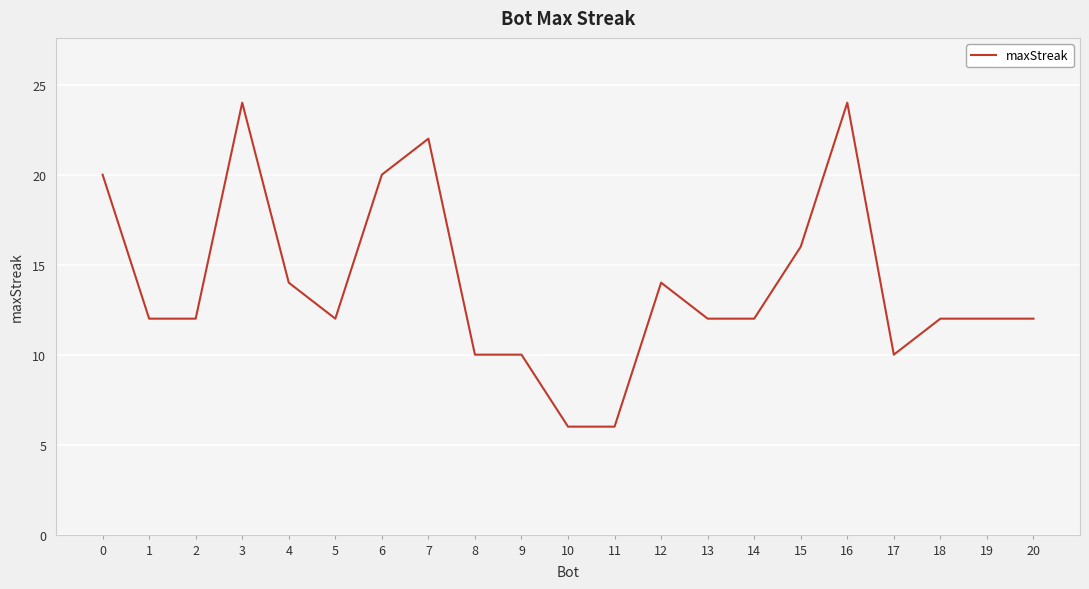

Count the number of categories in the chart.

21